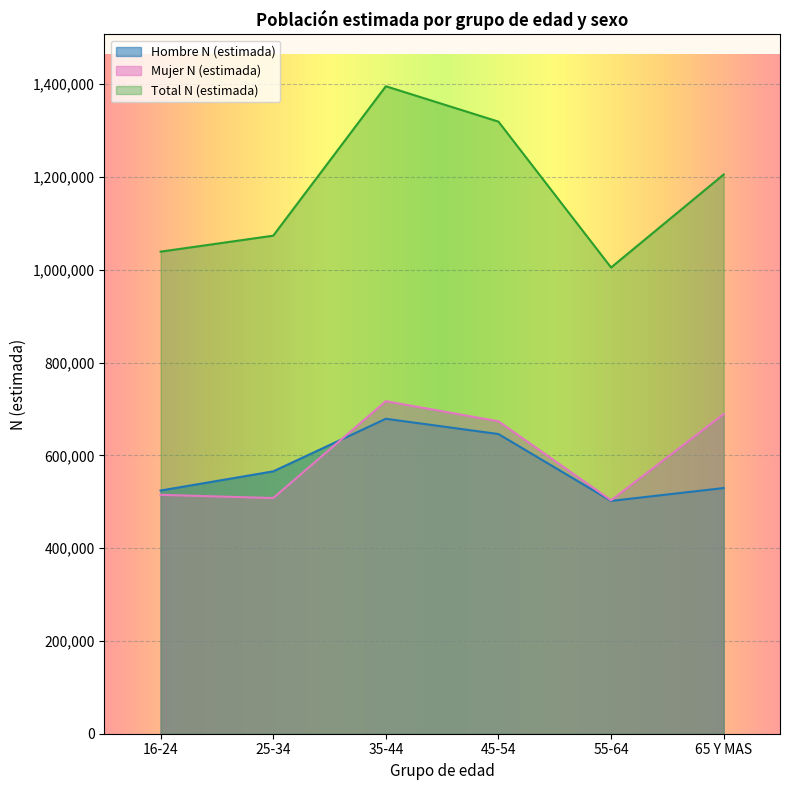

Which label corresponds to the largest value in the chart?

35-44